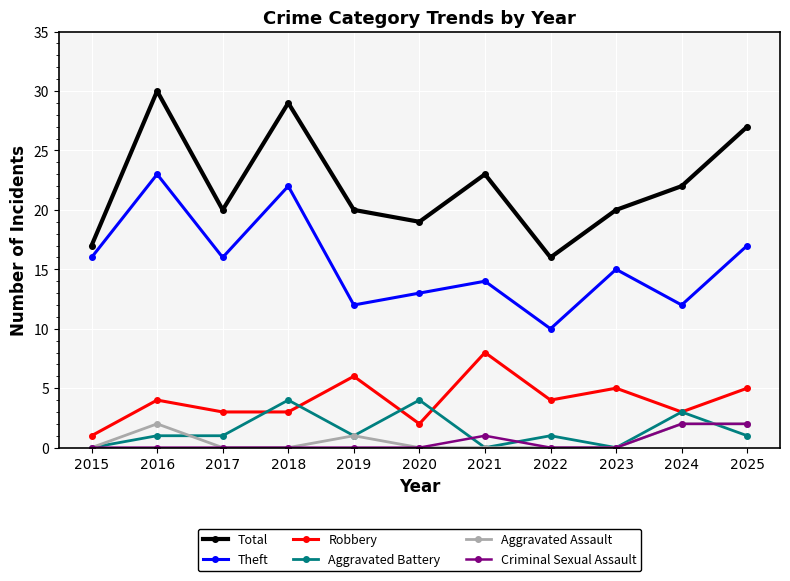

What is the difference between the maximum and minimum values in the Aggravated Battery series?

4